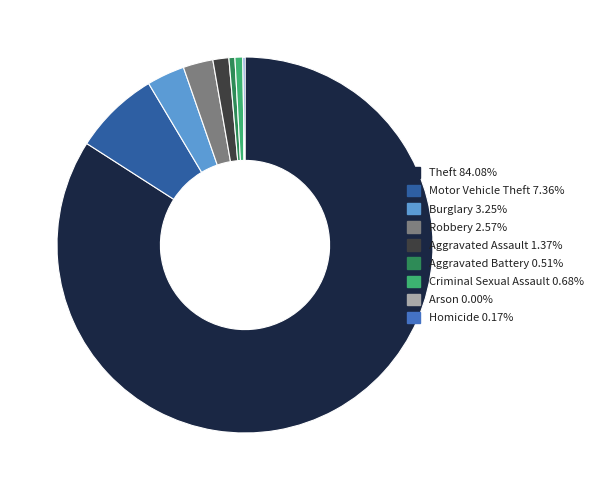

Is there a majority slice in this chart?

Yes